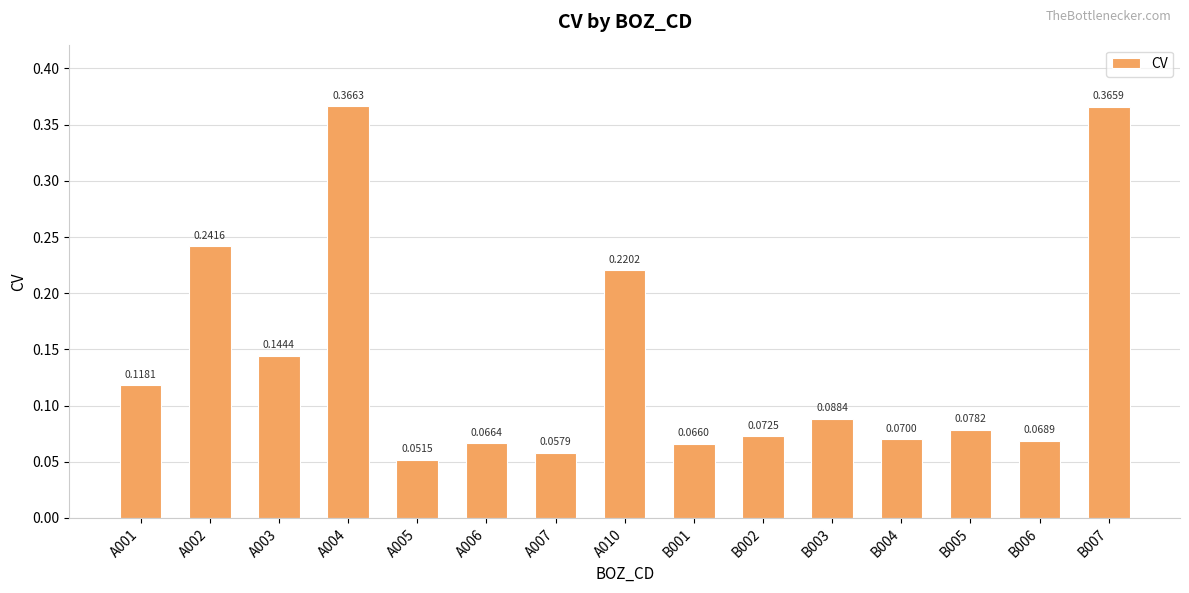

Rank the categories by value from lowest to highest.

A005, A007, B001, A006, B006, B004, B002, B005, B003, A001, A003, A010, A002, B007, A004